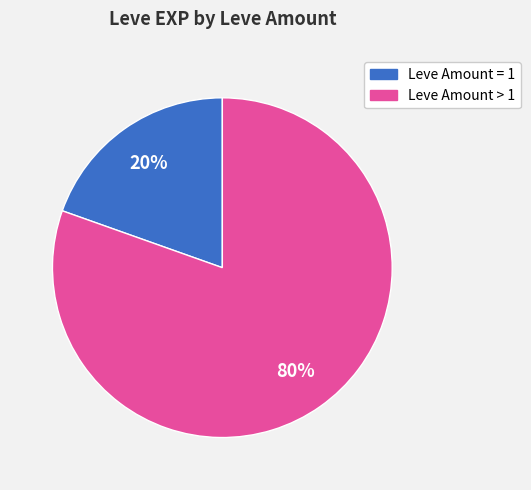

To the nearest percent, what is the average slice percentage?

50%